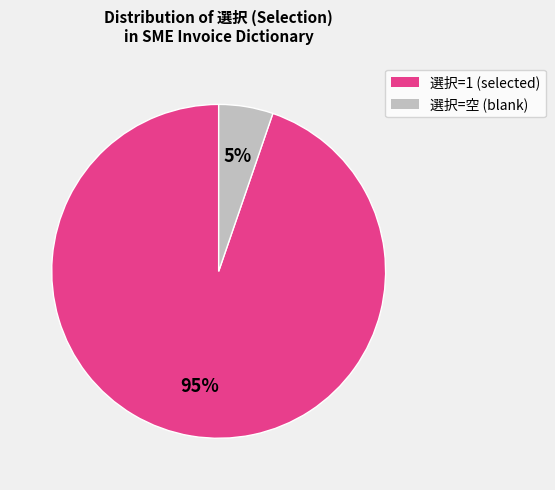

Is there a majority slice in this chart?

Yes